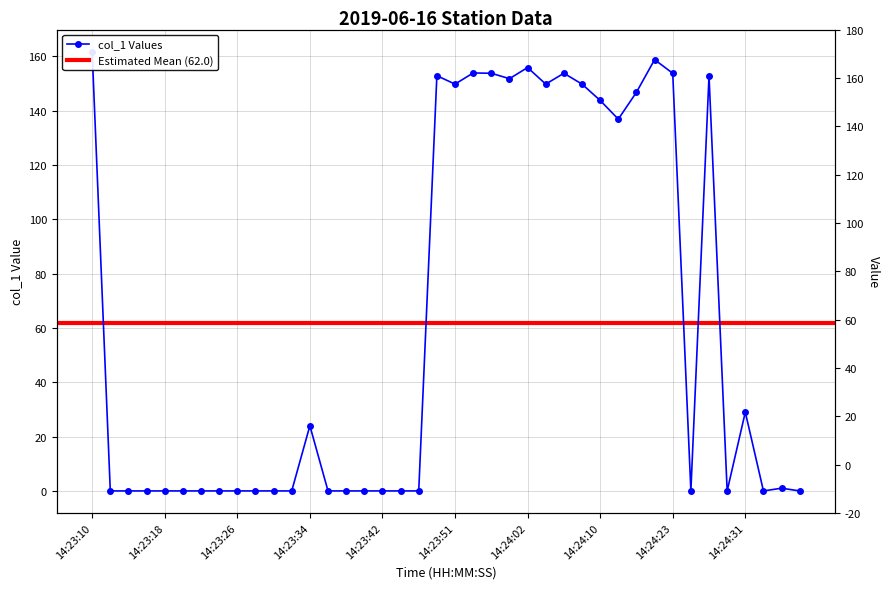

How many interior local valleys (lower than both neighbors) does the data have?

7